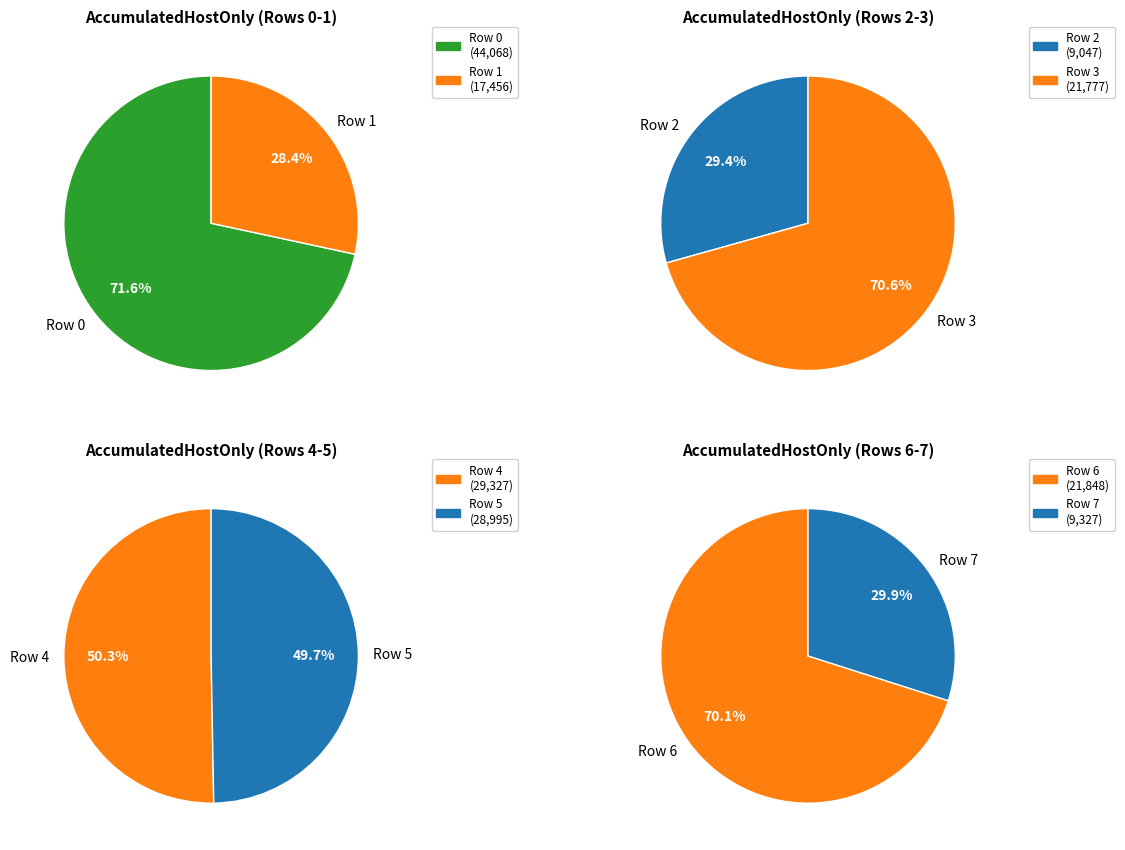

Which slice is the largest?

Row 0